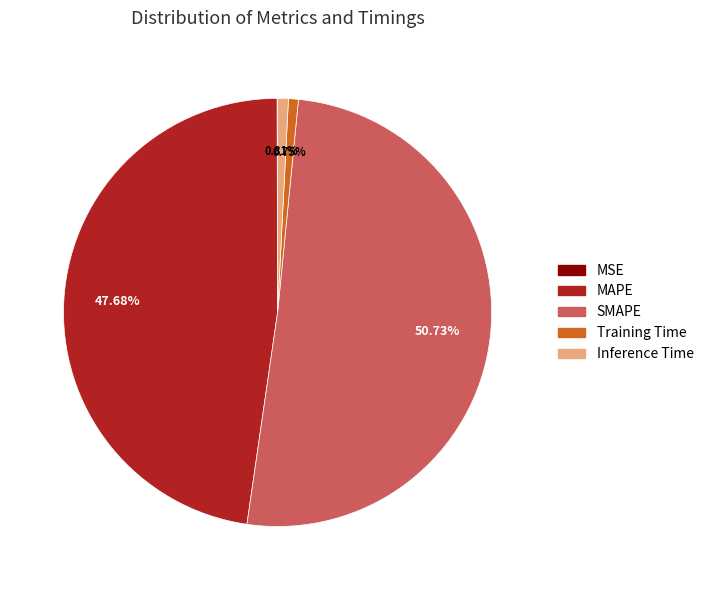

Which category has the biggest portion of the pie?

SMAPE